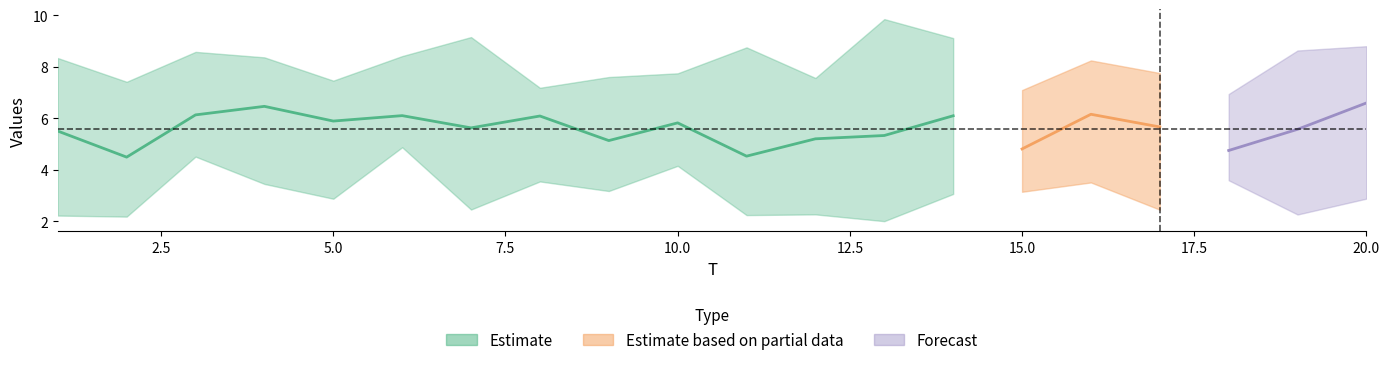

The value of x6 at 4 is 11.1. True or false?

False